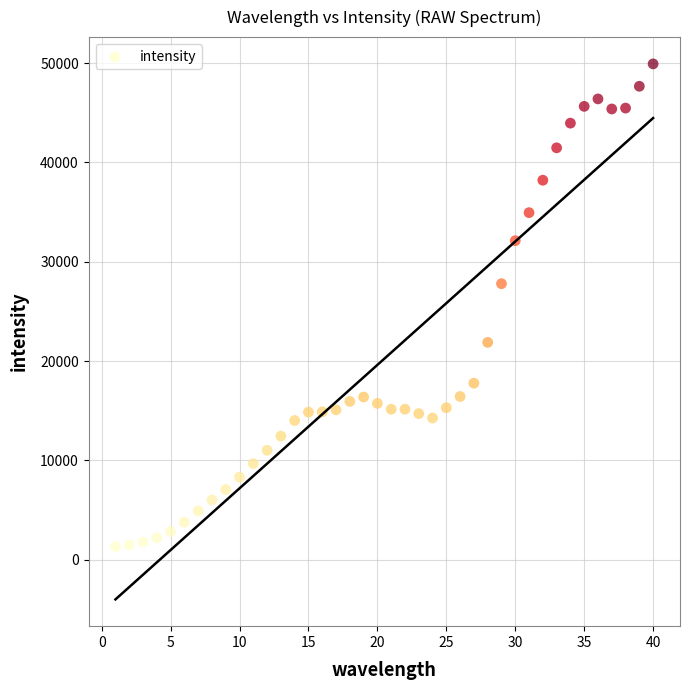

What Y value in the scatter plot is closest to 25620?

27790